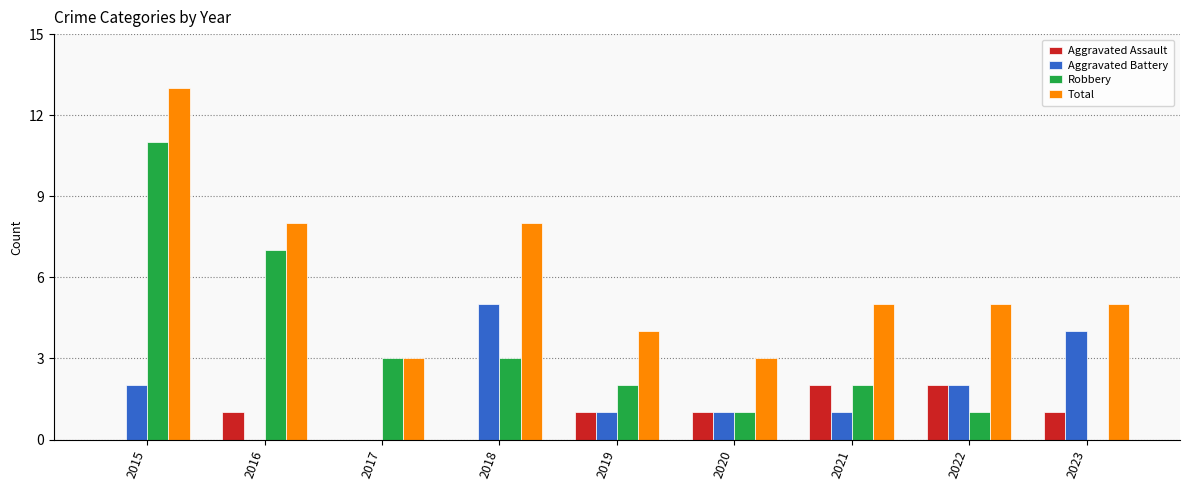

Reading right to left, extract all data points from this chart.

Aggravated Assault: 1	2	2	1	1	0	0	1	0
Aggravated Battery: 4	2	1	1	1	5	0	0	2
Robbery: 0	1	2	1	2	3	3	7	11
Total: 5	5	5	3	4	8	3	8	13